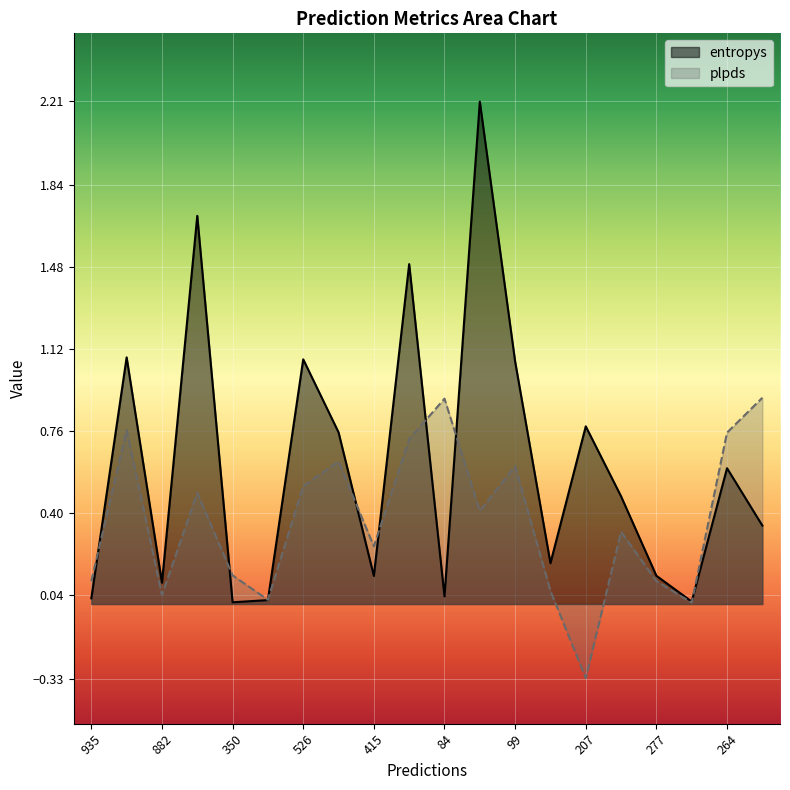

List the series in order of their overall mean, lowest first.

plpds, entropys